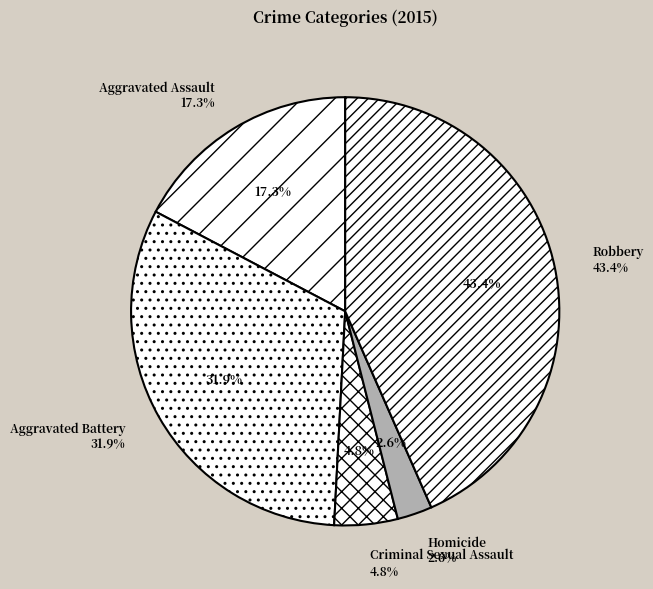

Approximately how many times larger is the value at Criminal Sexual Assault compared to Robbery?

0.1